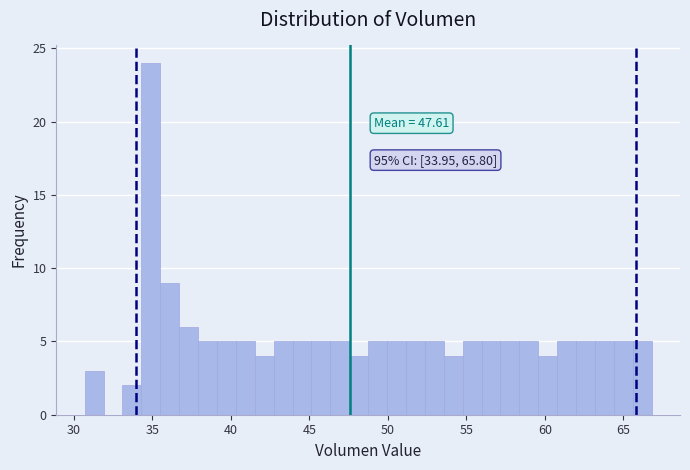

Read against the x-axis, roughly where is the centre of the tallest bar?

35.0